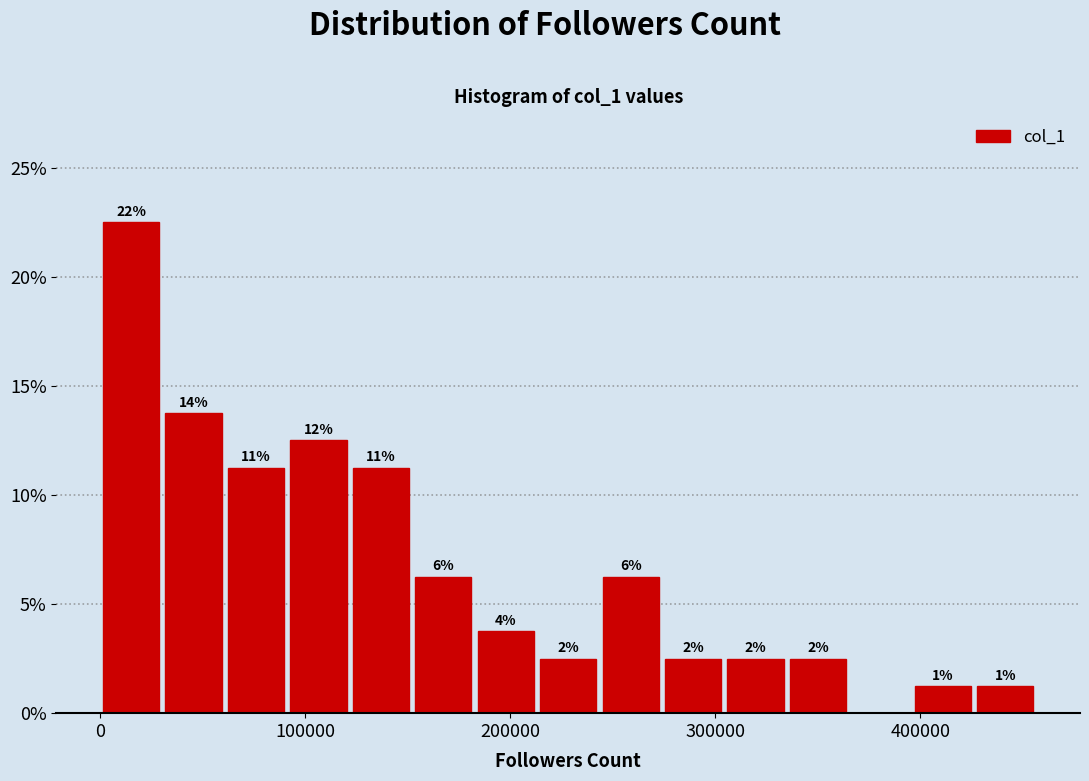

Read against the x-axis, roughly where is the centre of the tallest bar?

20000